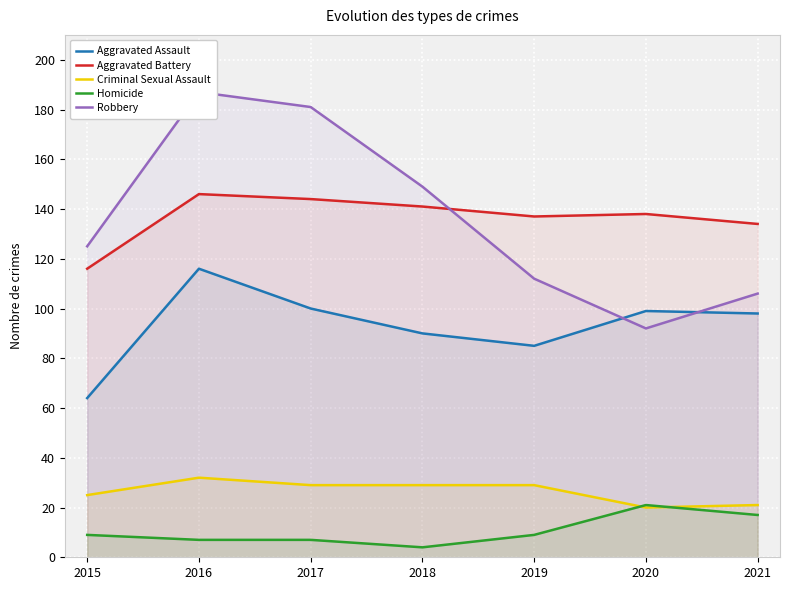

Reading left to right, list all the values displayed in this chart.

Aggravated Assault: 64	116	100	90	85	99	98
Aggravated Battery: 116	146	144	141	137	138	134
Criminal Sexual Assault: 25	32	29	29	29	20	21
Homicide: 9	7	7	4	9	21	17
Robbery: 125	187	181	149	112	92	106